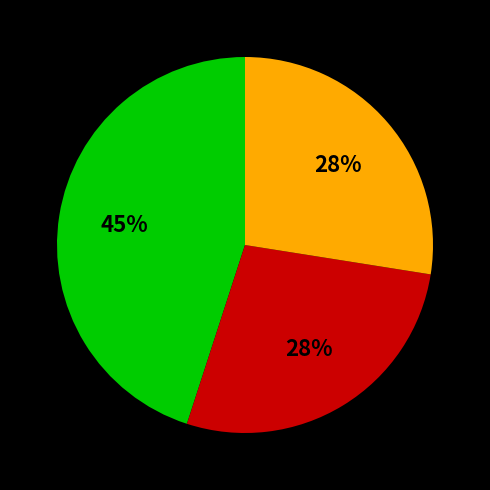

To the nearest percent, what is the average slice percentage?

33%